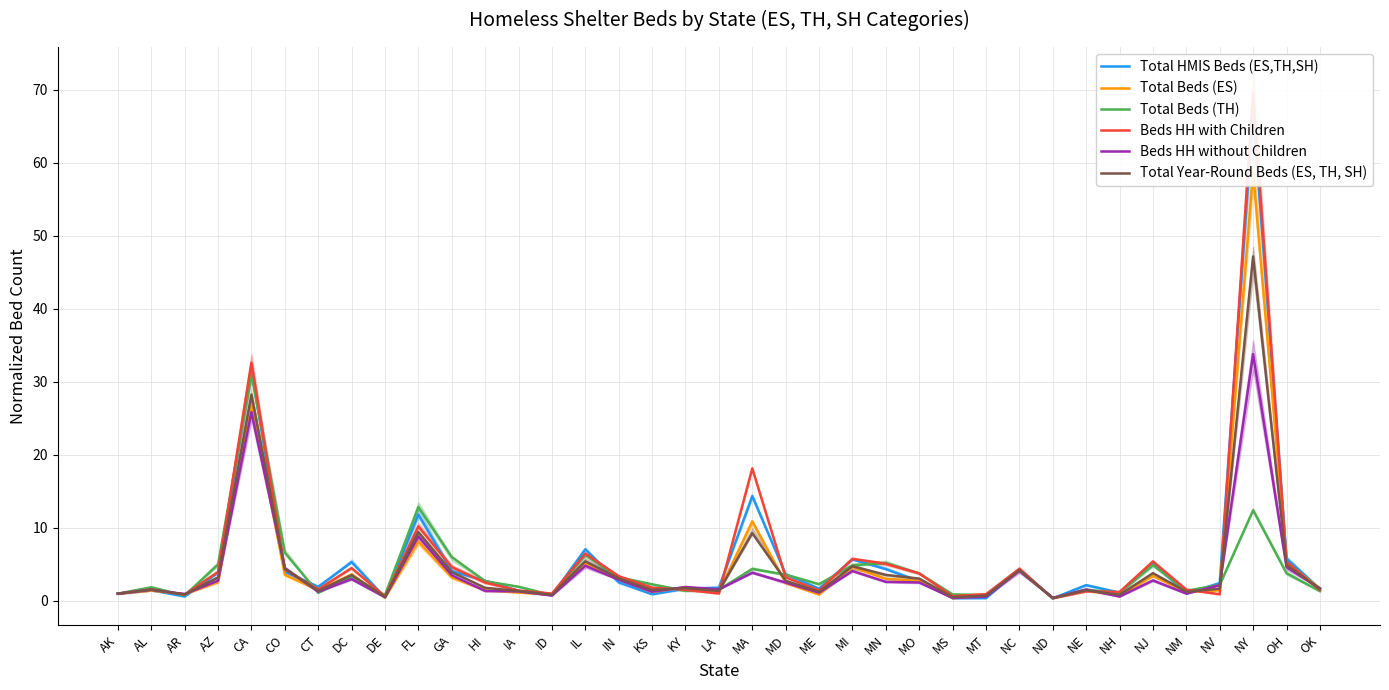

Reading left to right, extract all data points from this chart.

Total HMIS Beds (ES,TH,SH): AK=1.0	AL=1.5	AR=0.6	AZ=3.9	CA=31.8	CO=4.0	CT=1.9	DC=5.3	DE=0.5	FL=11.8	GA=4.1	HI=2.8	IA=1.4	ID=0.8	IL=7.1	IN=2.6	KS=0.9	KY=1.7	LA=1.8	MA=14.4	MD=3.7	ME=1.7	MI=5.7	MN=4.4	MO=2.7	MS=0.4	MT=0.4	NC=4.3	ND=0.3	NE=2.2	NH=1.1	NJ=5.3	NM=1.0	NV=2.4	NY=67.0	OH=5.8	OK=1.7
Total Beds (ES): AK=1.0	AL=1.4	AR=0.9	AZ=2.6	CA=27.1	CO=3.6	CT=1.5	DC=3.6	DE=0.5	FL=8.1	GA=3.2	HI=1.5	IA=1.1	ID=0.8	IL=5.1	IN=3.0	KS=1.2	KY=1.9	LA=1.2	MA=10.9	MD=2.4	ME=0.9	MI=4.7	MN=3.0	MO=2.8	MS=0.4	MT=0.7	NC=4.2	ND=0.4	NE=1.4	NH=0.7	NJ=3.4	NM=1.2	NV=1.5	NY=58.8	OH=5.2	OK=1.7
Total Beds (TH): AK=1.0	AL=1.9	AR=0.7	AZ=5.0	CA=31.1	CO=6.6	CT=1.1	DC=3.3	DE=0.8	FL=12.9	GA=6.0	HI=2.7	IA=1.9	ID=0.8	IL=6.3	IN=3.2	KS=2.3	KY=1.4	LA=1.5	MA=4.4	MD=3.6	ME=2.3	MI=4.9	MN=5.2	MO=3.8	MS=0.9	MT=0.8	NC=4.2	ND=0.4	NE=1.5	NH=1.1	NJ=4.9	NM=1.4	NV=2.2	NY=12.4	OH=3.8	OK=1.3
Beds HH with Children: AK=1.0	AL=1.6	AR=0.9	AZ=4.0	CA=32.6	CO=4.3	CT=1.6	DC=4.5	DE=0.6	FL=10.2	GA=4.6	HI=2.5	IA=1.4	ID=1.0	IL=6.5	IN=3.4	KS=1.8	KY=1.5	LA=1.0	MA=18.2	MD=3.2	ME=1.4	MI=5.8	MN=5.1	MO=3.8	MS=0.6	MT=0.9	NC=4.4	ND=0.4	NE=1.3	NH=1.2	NJ=5.4	NM=1.6	NV=0.9	NY=69.5	OH=5.4	OK=1.5
Beds HH without Children: AK=1.0	AL=1.5	AR=0.9	AZ=2.8	CA=25.9	CO=4.5	CT=1.3	DC=3.0	DE=0.5	FL=8.8	GA=3.5	HI=1.4	IA=1.3	ID=0.7	IL=4.8	IN=2.9	KS=1.3	KY=1.9	LA=1.6	MA=3.9	MD=2.5	ME=1.1	MI=4.1	MN=2.6	MO=2.5	MS=0.4	MT=0.6	NC=4.1	ND=0.4	NE=1.6	NH=0.6	NJ=2.8	NM=1.0	NV=2.2	NY=33.8	OH=4.6	OK=1.7
Total Year-Round Beds (ES, TH, SH): AK=1.0	AL=1.5	AR=0.9	AZ=3.2	CA=28.3	CO=4.4	CT=1.4	DC=3.5	DE=0.5	FL=9.4	GA=3.9	HI=1.8	IA=1.4	ID=0.8	IL=5.4	IN=3.1	KS=1.5	KY=1.8	LA=1.4	MA=9.3	MD=2.8	ME=1.2	MI=4.8	MN=3.6	MO=3.1	MS=0.5	MT=0.7	NC=4.2	ND=0.4	NE=1.5	NH=0.8	NJ=3.8	NM=1.3	NV=1.7	NY=47.2	OH=4.9	OK=1.6